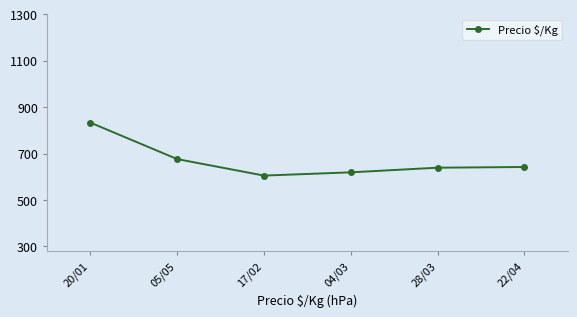

At which label does the data first exceed 642?

20/01